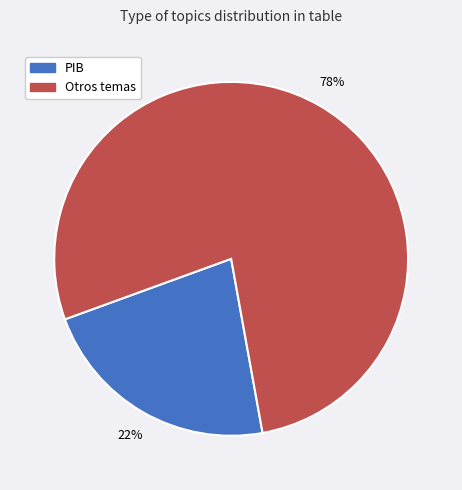

Is there a majority slice in this chart?

Yes